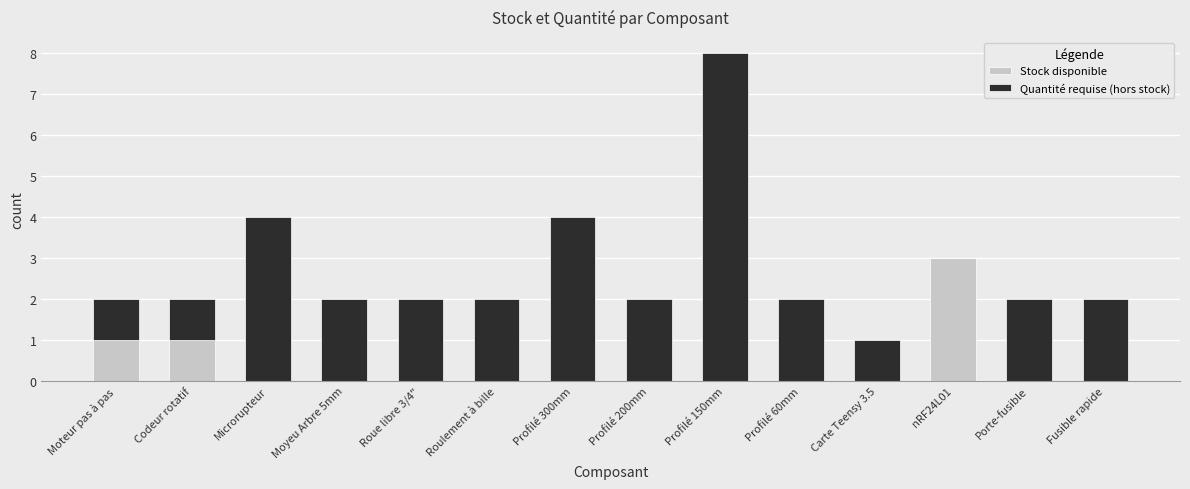

How many Stock disponible values are between 0 and 1?

13